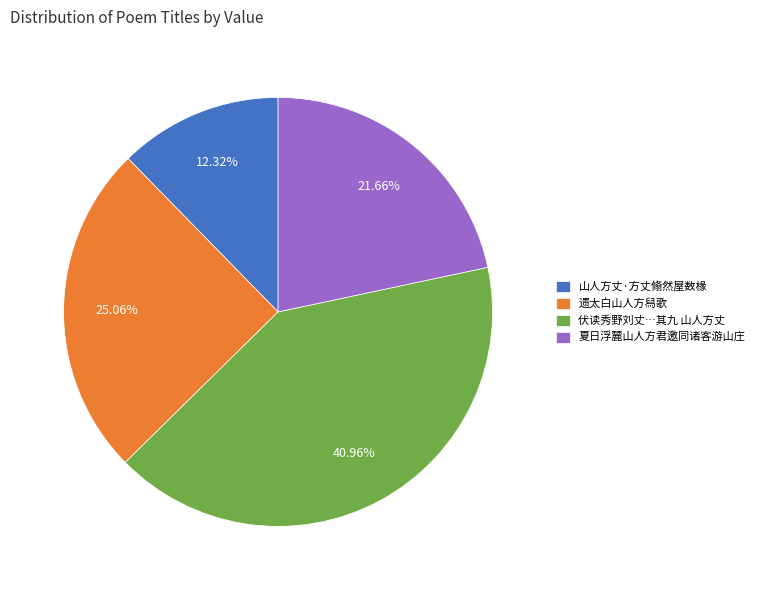

Does 夏日浮麓山人方君邀同诸客游山庄 represent more than half of the total?

No